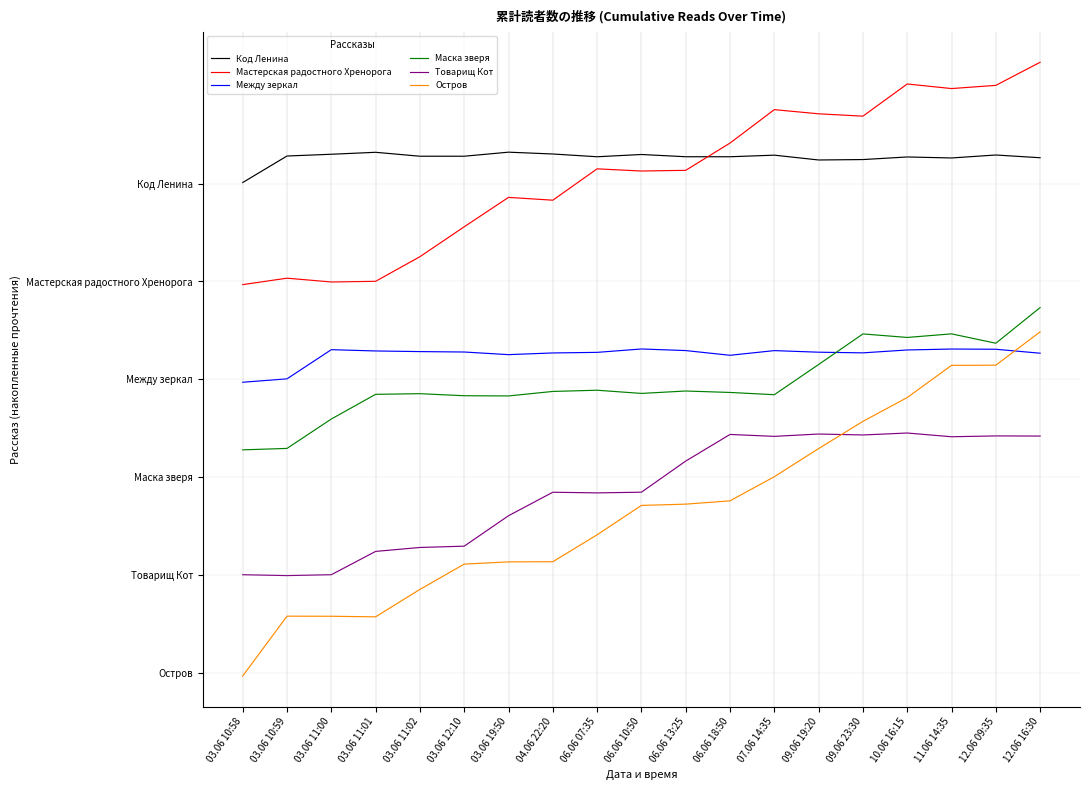

Does the chart display data point markers on the line(s)?

No